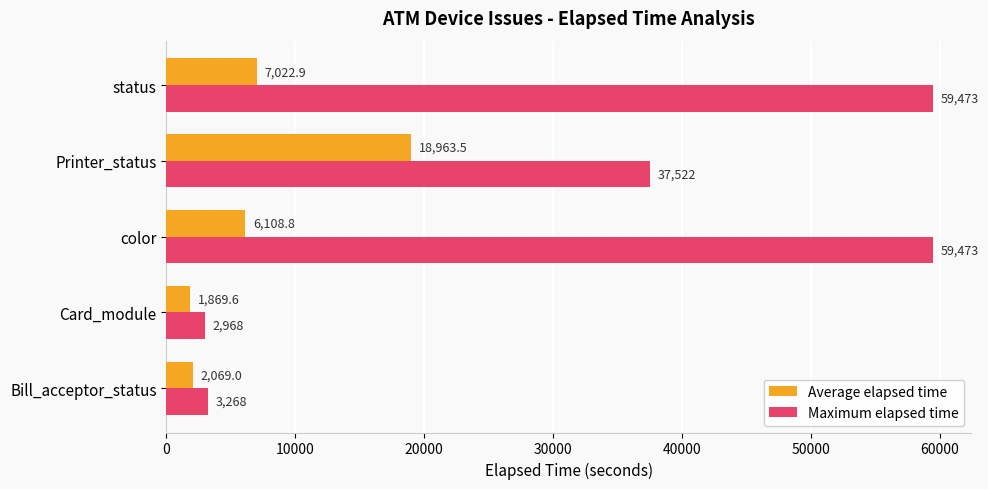

List the series in order of their peak value, highest first.

Maximum elapsed time, Average elapsed time